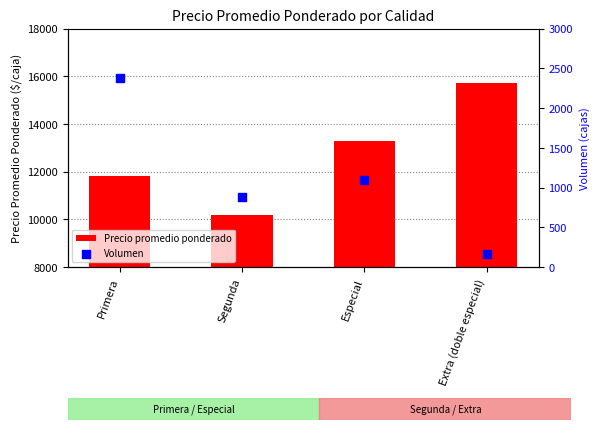

At how many categories does at least one series exceed 11073?

3